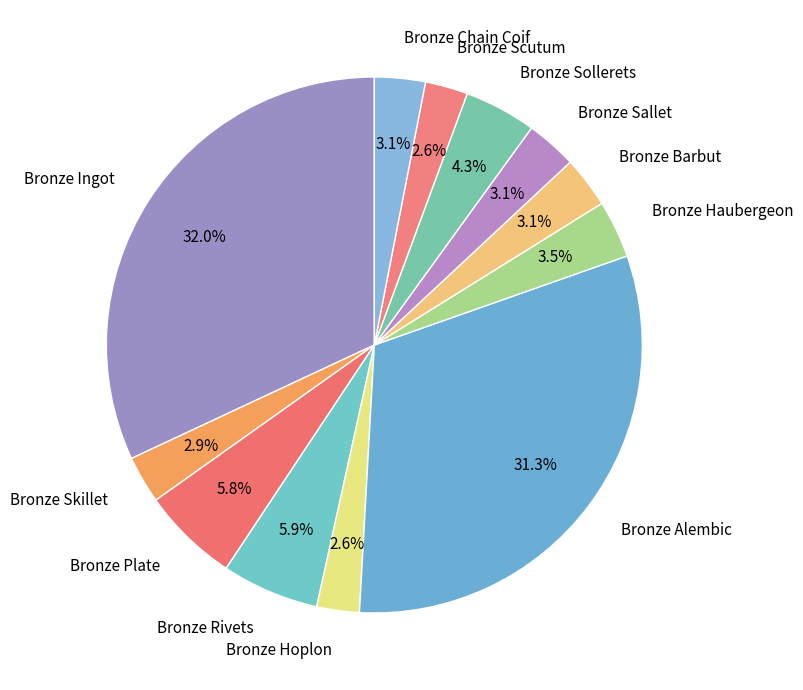

How many segments does this pie chart have?

12